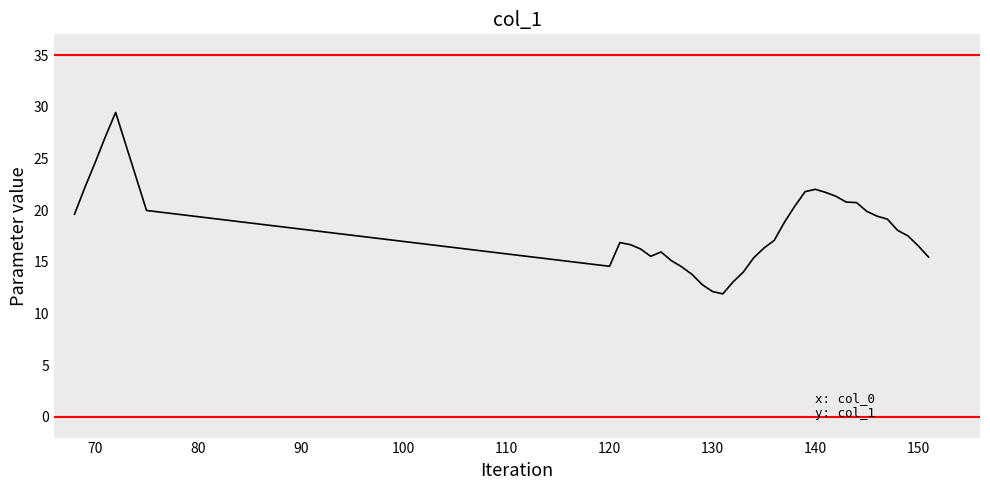

What is the difference between the maximum and minimum values?

17.5